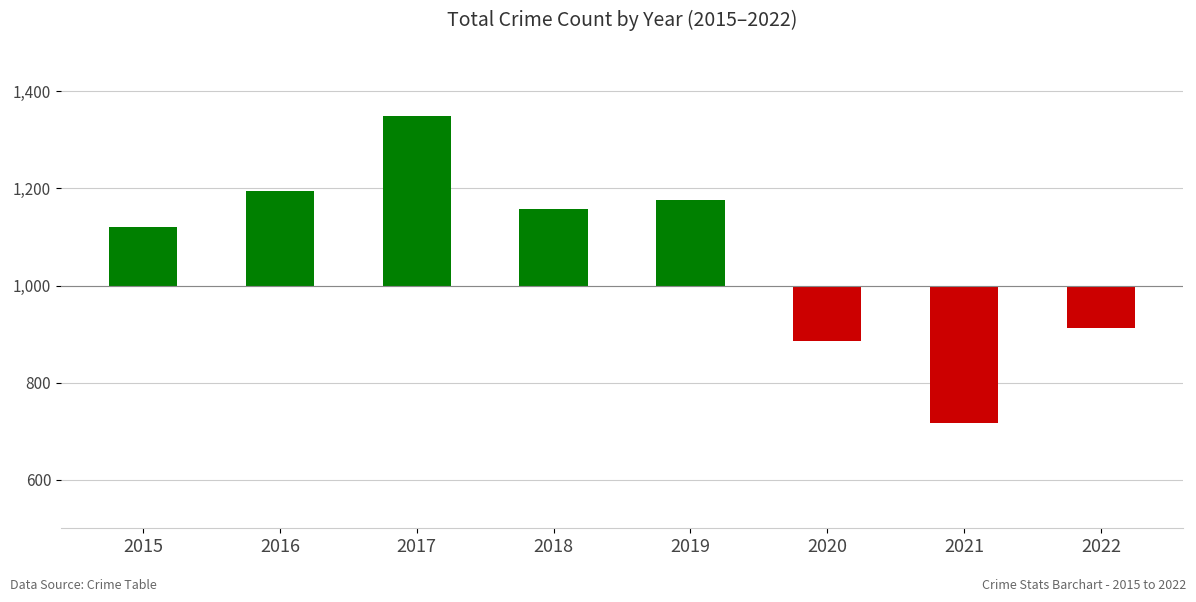

How many data points does each series have?

8